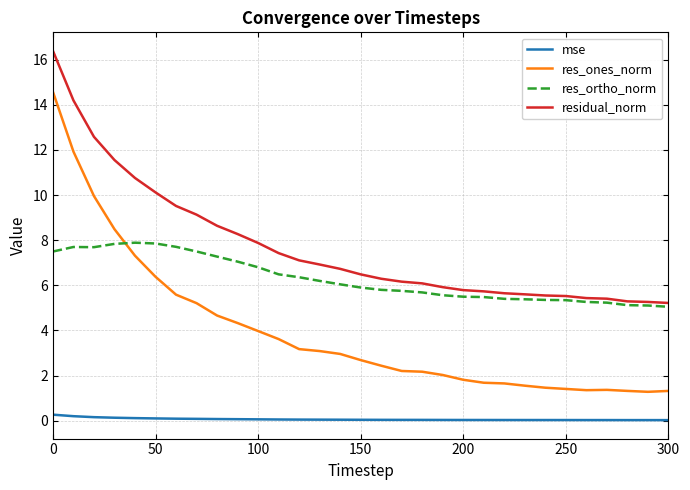

Count the number of categories in the chart.

31